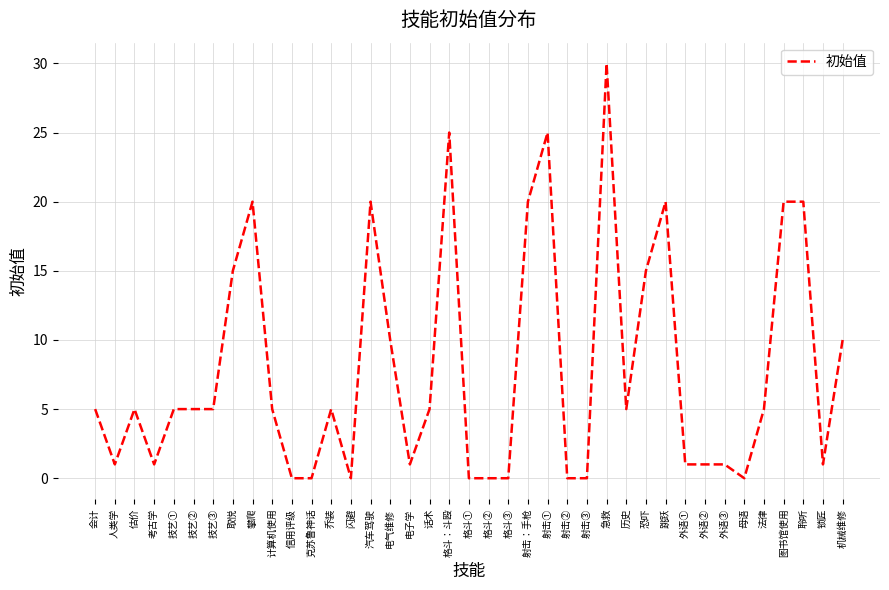

What is the difference between the second highest and minimum values?

25